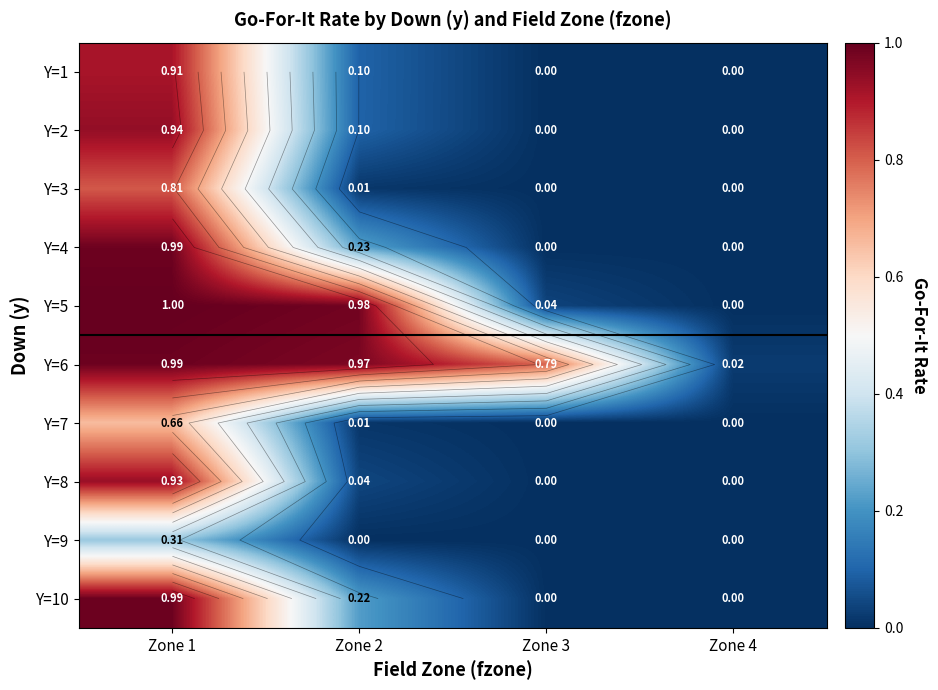

Which has a higher value, Zone 2 or Zone 4?

Zone 2